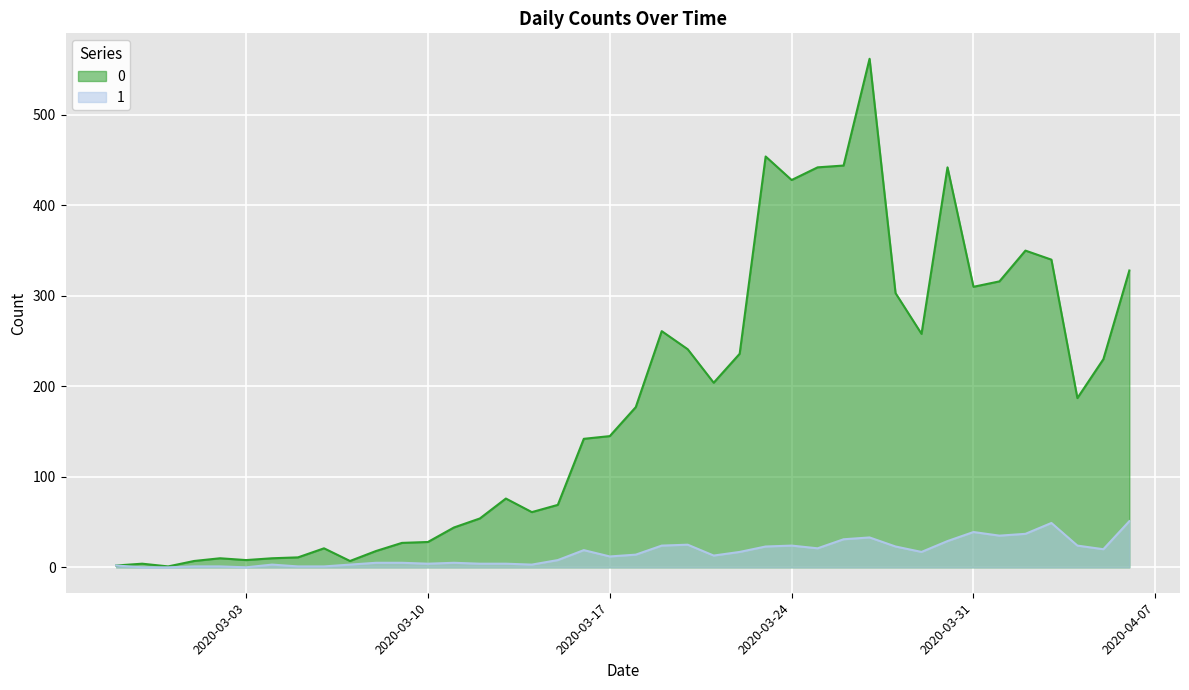

The value of 0 at 2020-03-25 is 730. True or false?

False